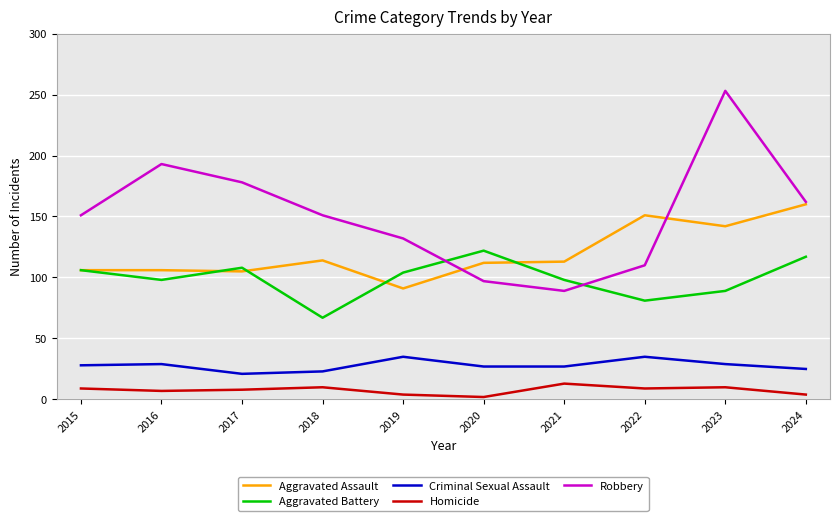

Where is the first local maximum for Aggravated Battery?

2017